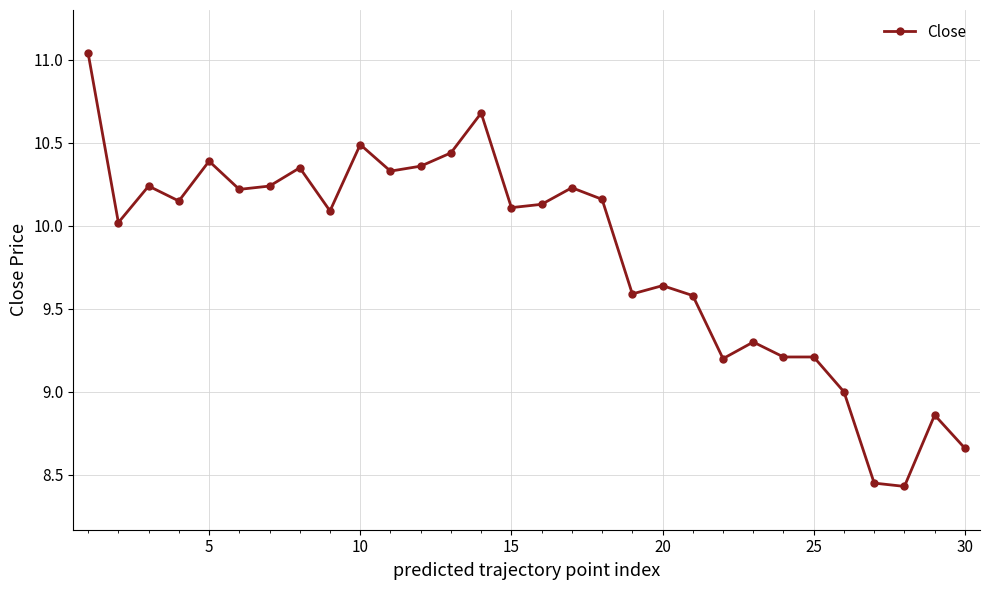

What is the difference between the second highest and second lowest values?

2.2